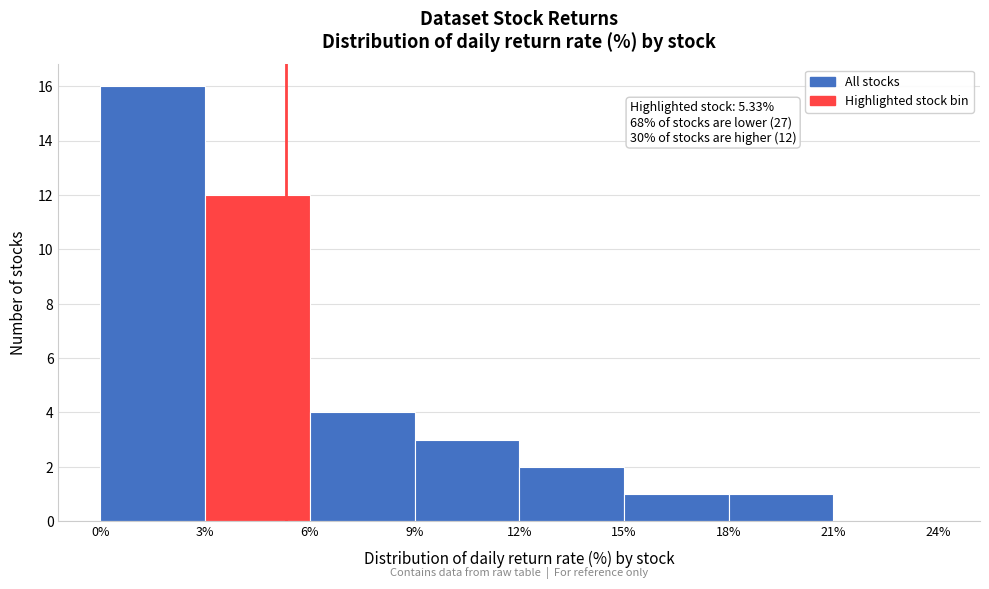

Over which range of the x-axis is the bar tallest?

0% to 3%